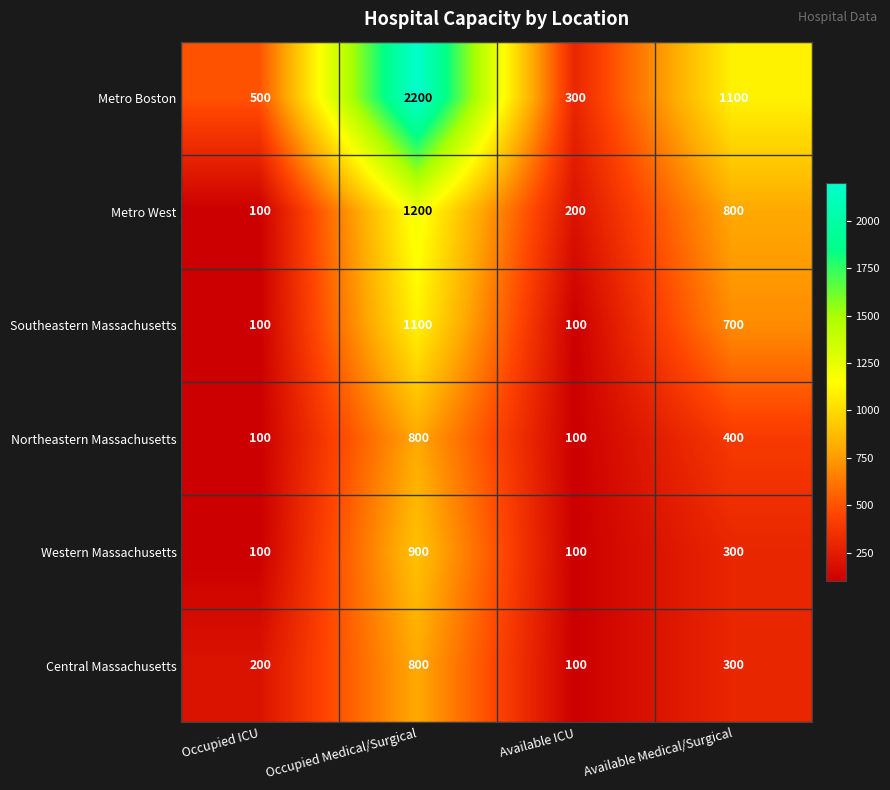

How many series are shown in this chart?

6